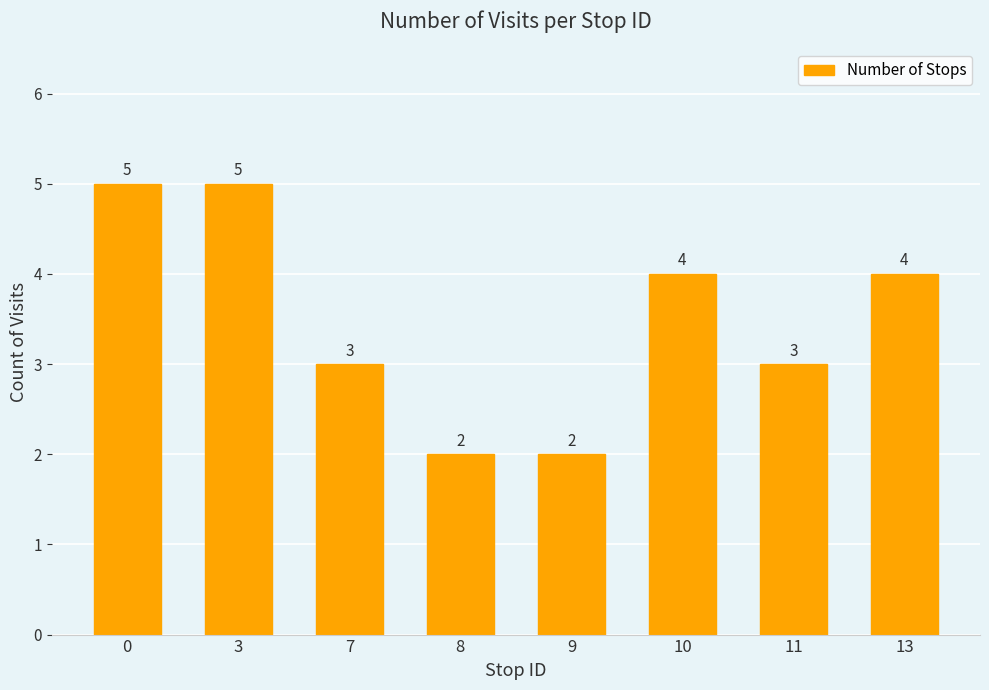

Between 13 and 11, which is larger?

13